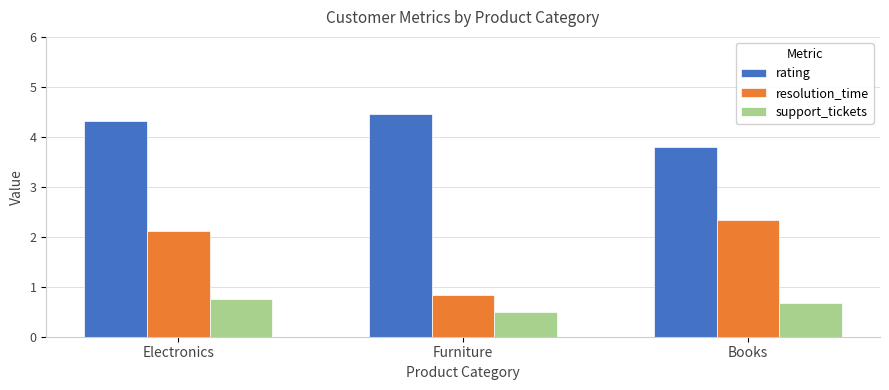

The value of resolution_time at Electronics is 2.1. True or false?

True